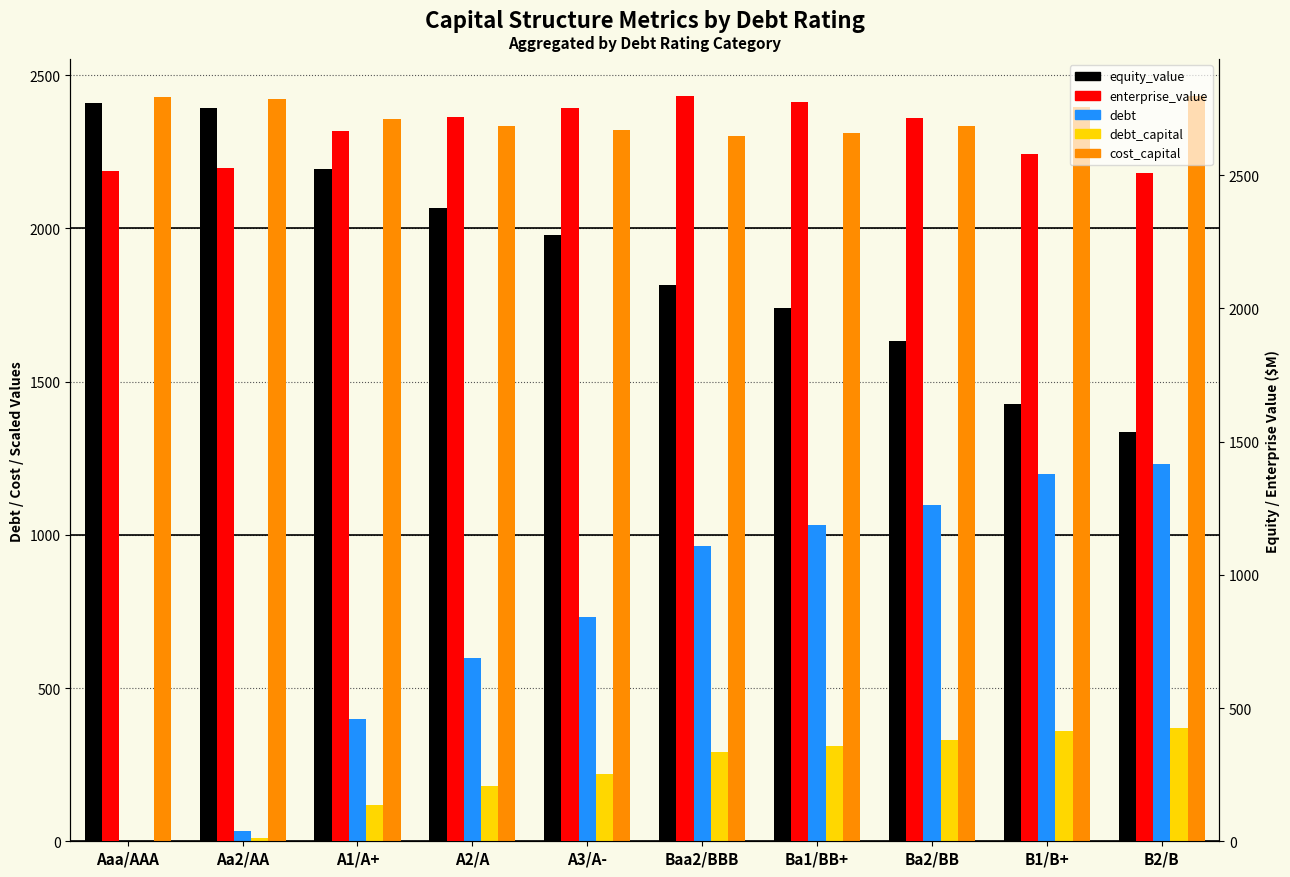

What position from the right is A2/A?

7